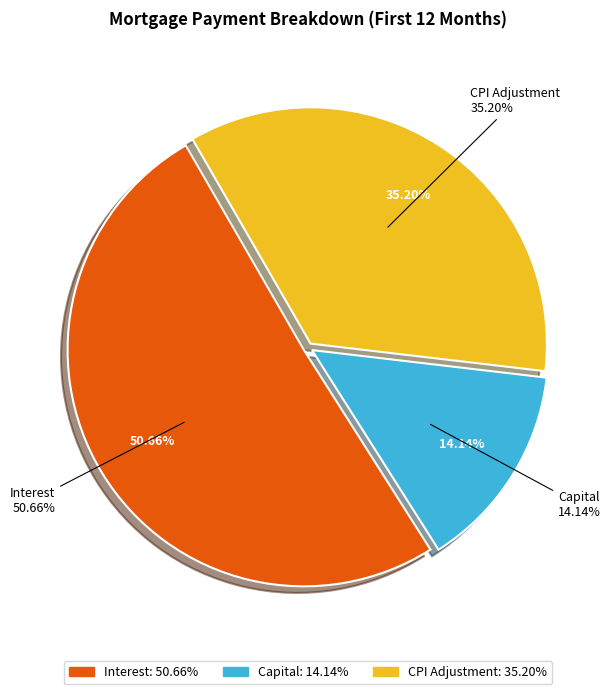

True or false: Month 6 accounts for 1% of the total.

False